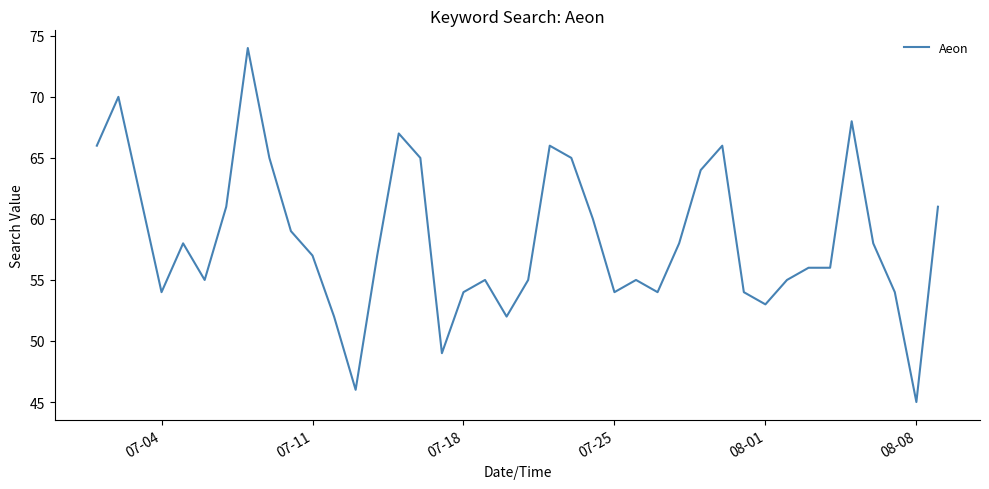

What is the difference between the second highest and second lowest values?

24